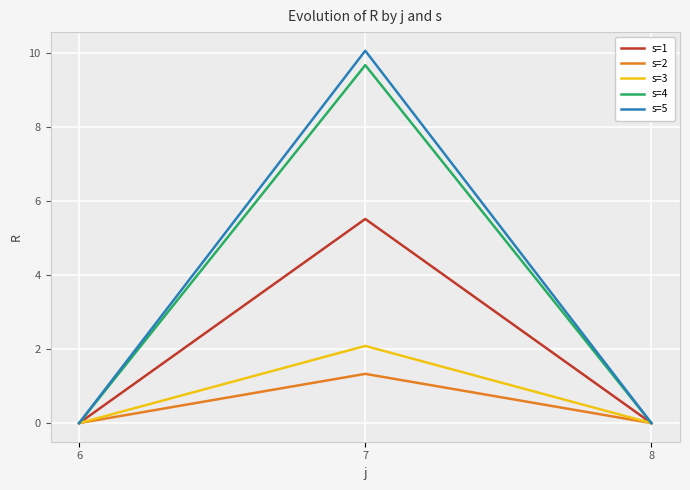

The s=2 series shows 0.7 at 8. True or false?

False